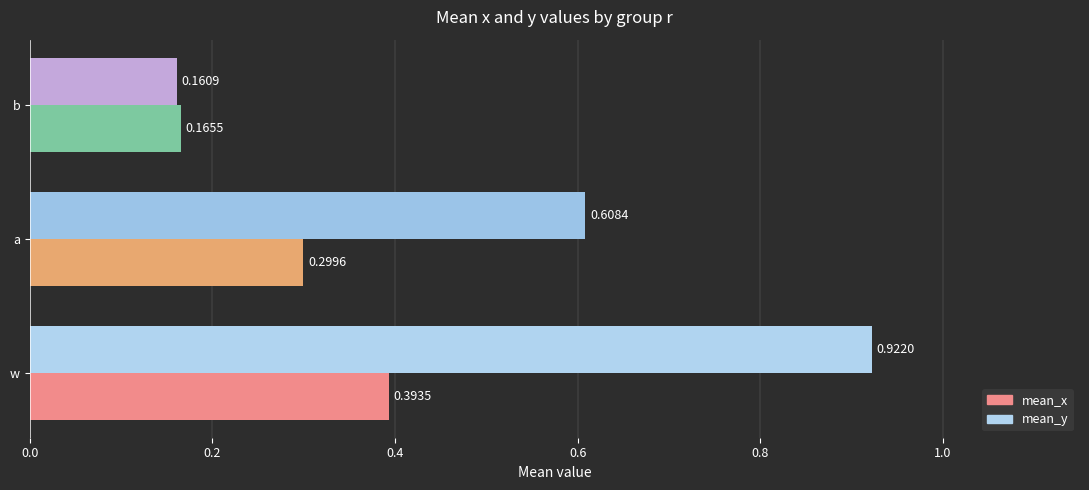

At which label is mean_x closest to 0?

b